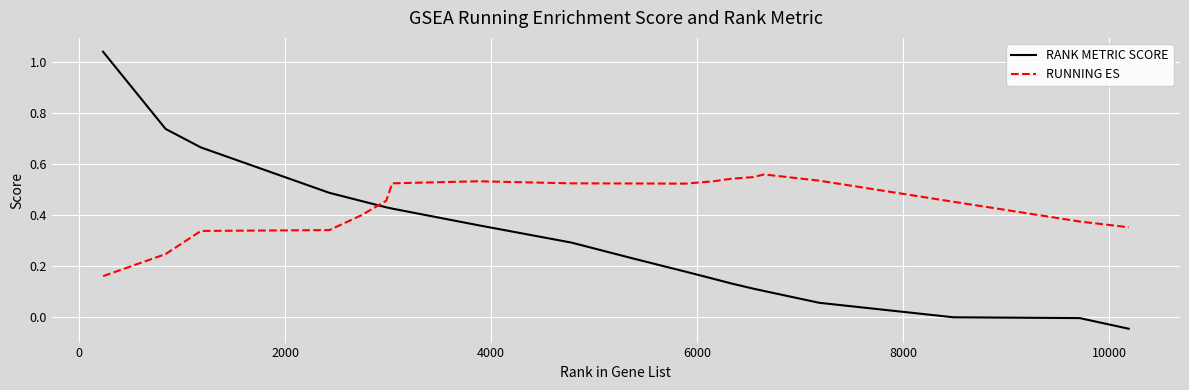

True or false: RANK METRIC SCORE and RUNNING ES intersect in this chart.

True